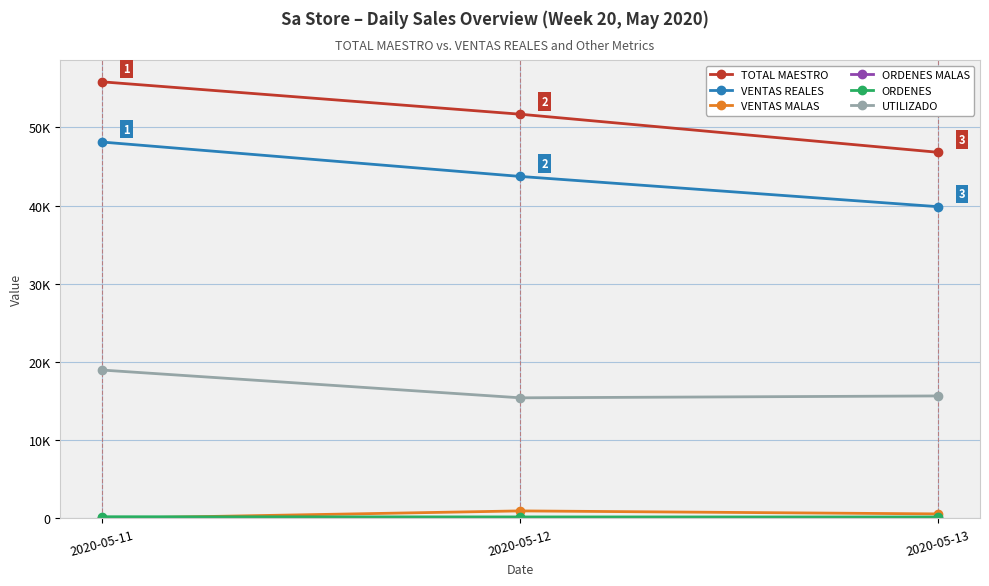

Does the chart have visible grid lines?

Yes